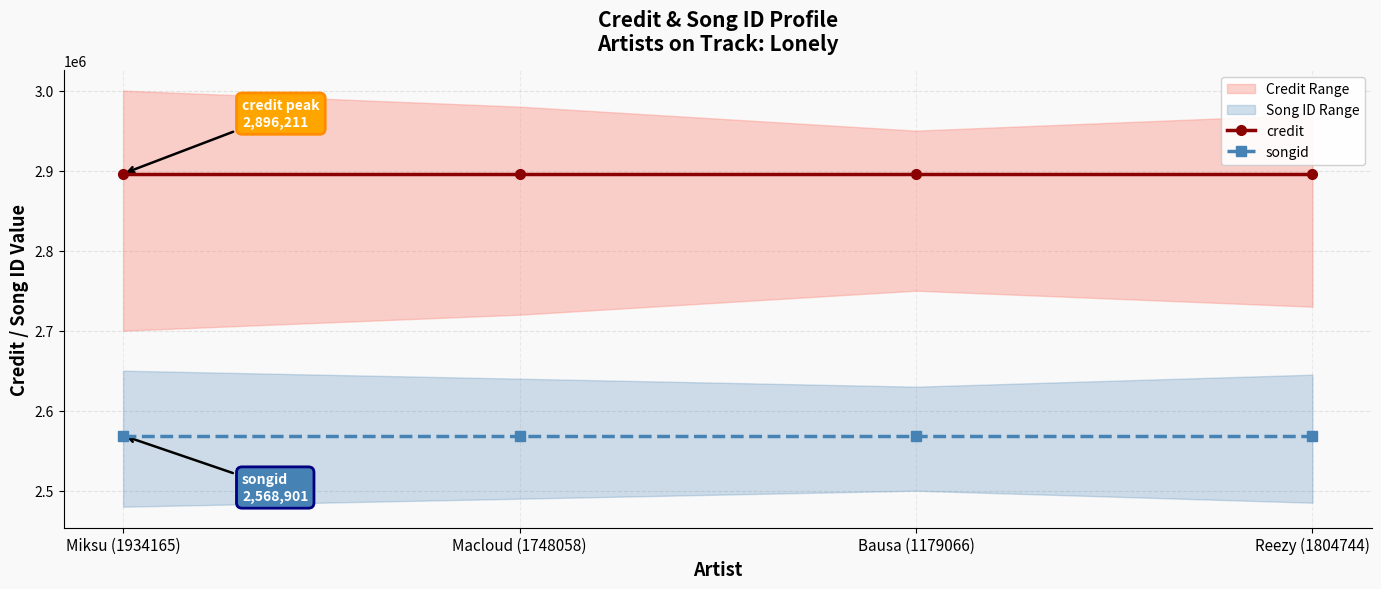

Rank the series at Macloud (1748058) from highest to lowest value.

credit, songid